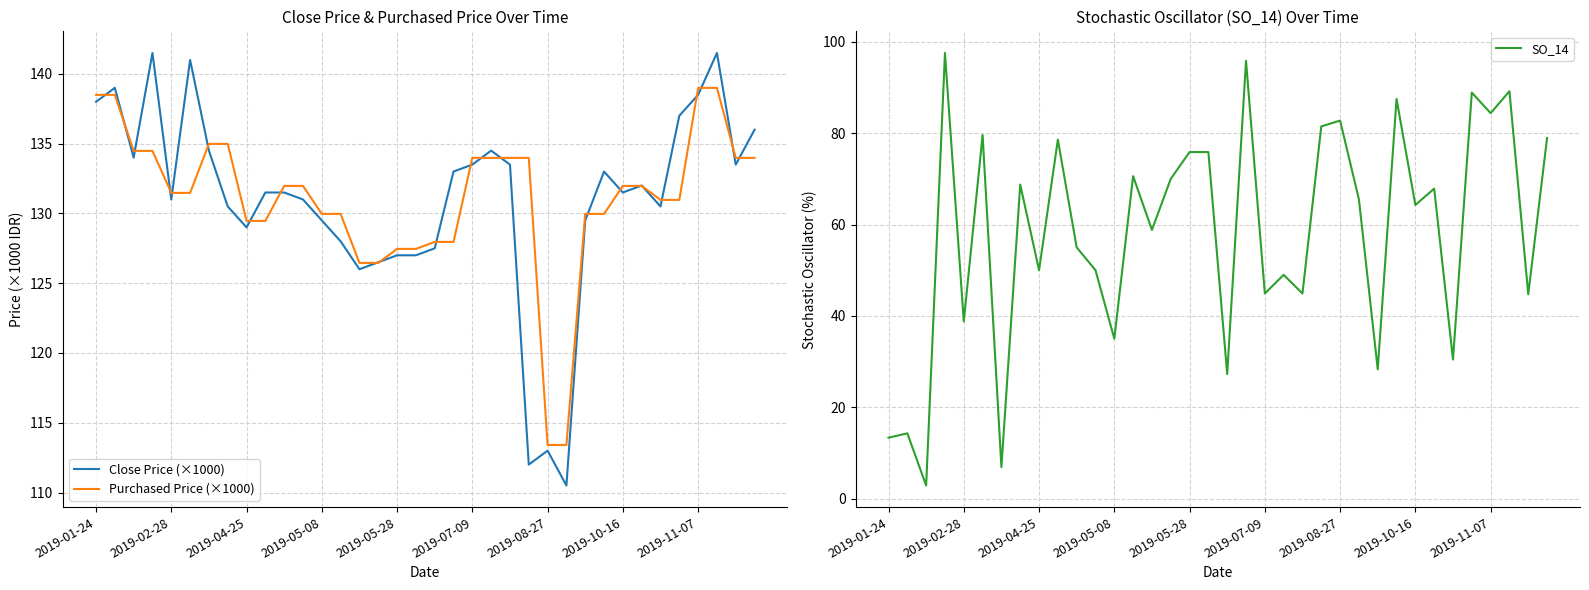

How many lines are shown in the chart?

3